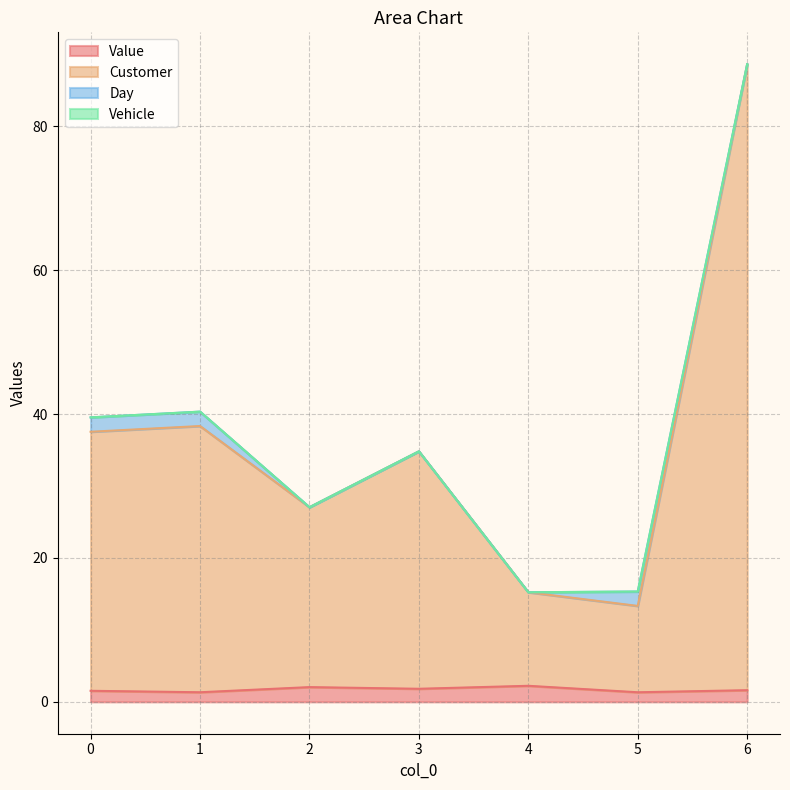

List the labels in order of Value value, largest first.

4, 2, 3, 6, 0, 1, 5